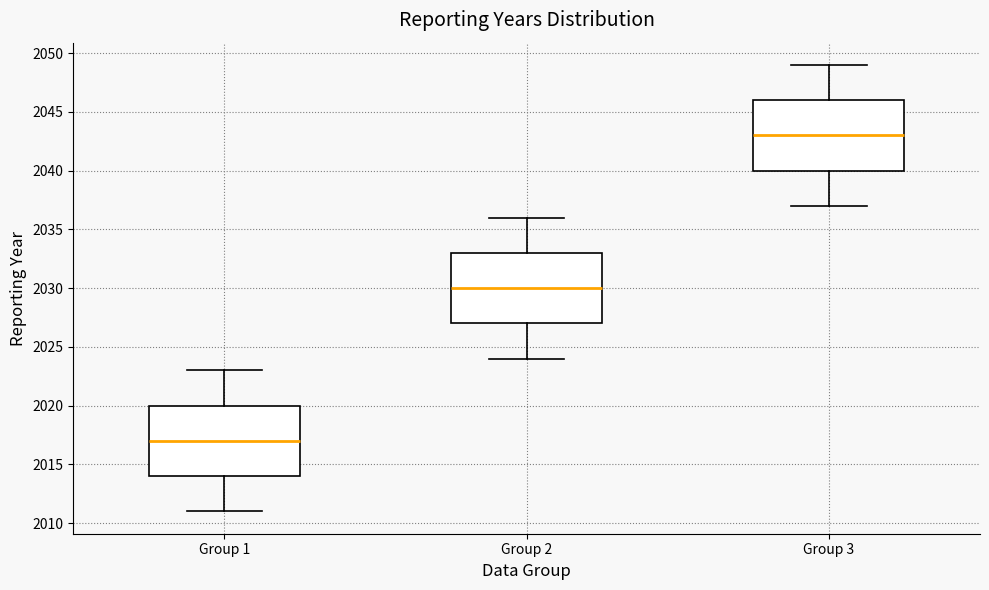

Where does the upper whisker of the box for Group 2 end on the y-axis? The values are not printed on the chart, so give them approximately, as read against the axis.

2036